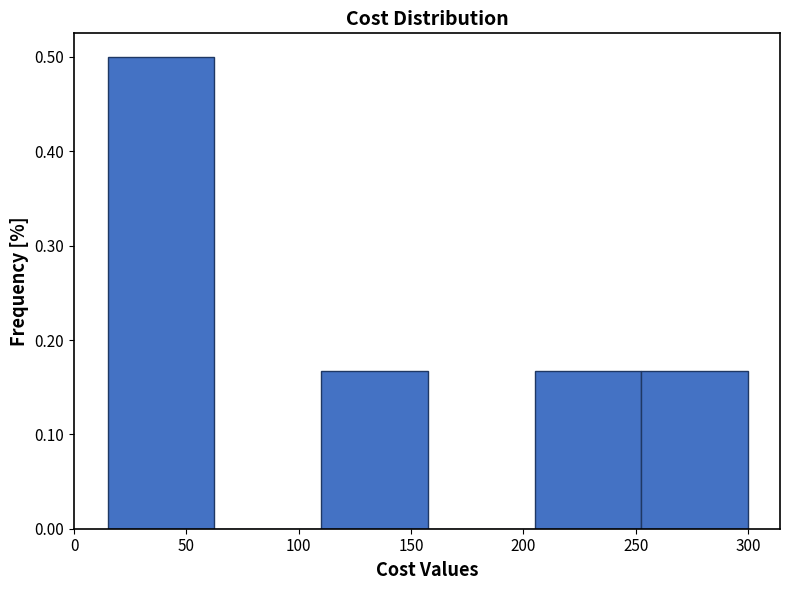

How tall is the bar that spans 252.5 to 300.0 on the x-axis? Neither the bar edges nor the heights are printed on the chart, so give them approximately, as read against the axes.

0.17